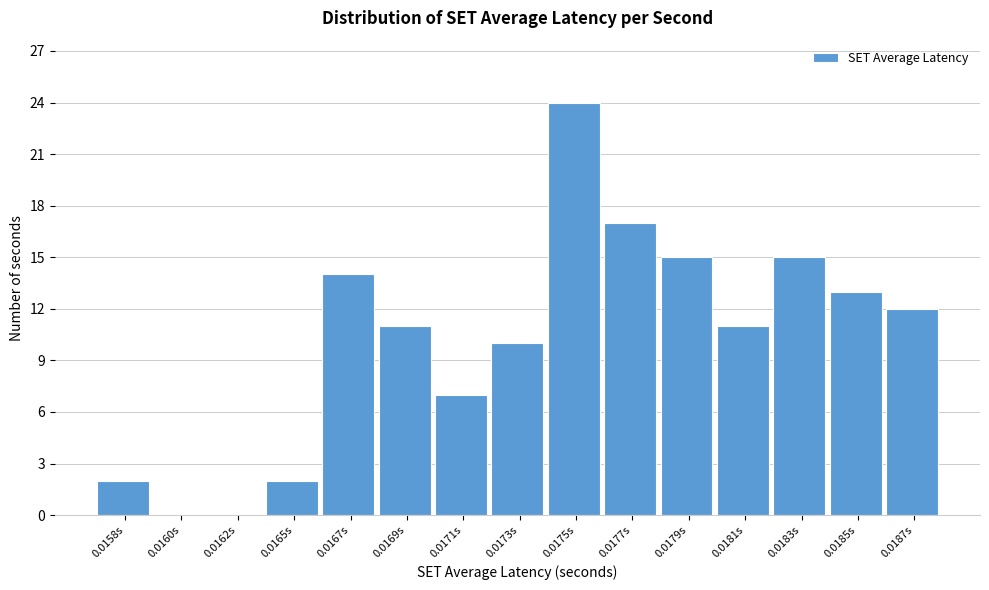

Reading left to right, list all the values displayed in this chart.

0.0158s=2	0.0160s=0	0.0162s=0	0.0165s=2	0.0167s=14	0.0169s=11	0.0171s=7	0.0173s=10	0.0175s=24	0.0177s=17	0.0179s=15	0.0181s=11	0.0183s=15	0.0185s=13	0.0187s=12